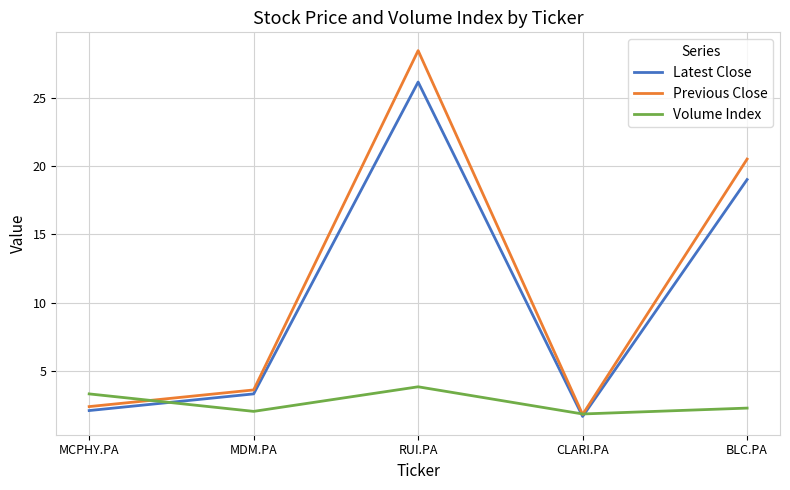

Reading left to right, extract all data points from this chart.

Latest Close: 2.1	3.3	26.1	1.7	19.0
Previous Close: 2.4	3.6	28.4	1.8	20.5
Volume Index: 3.3	2.0	3.8	1.8	2.3